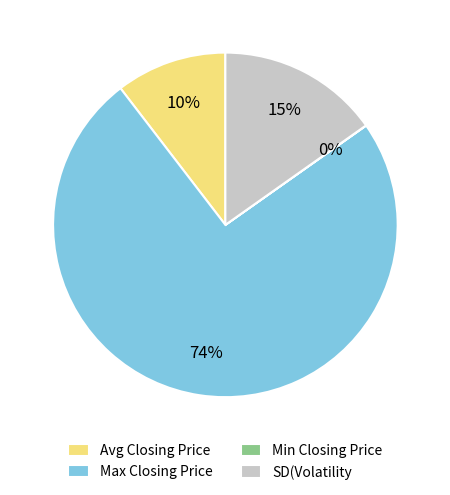

Is Max Closing Price the majority of the pie?

Yes